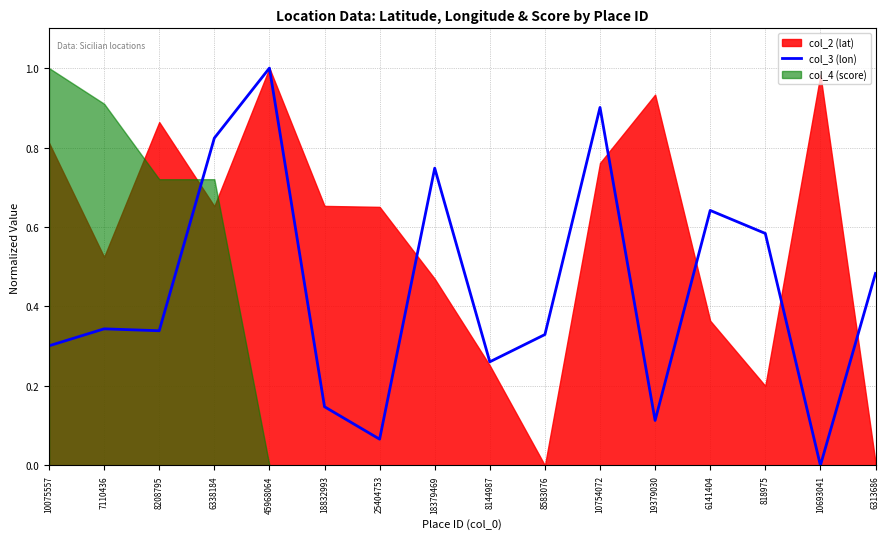

Where is the first local minimum?

8208795